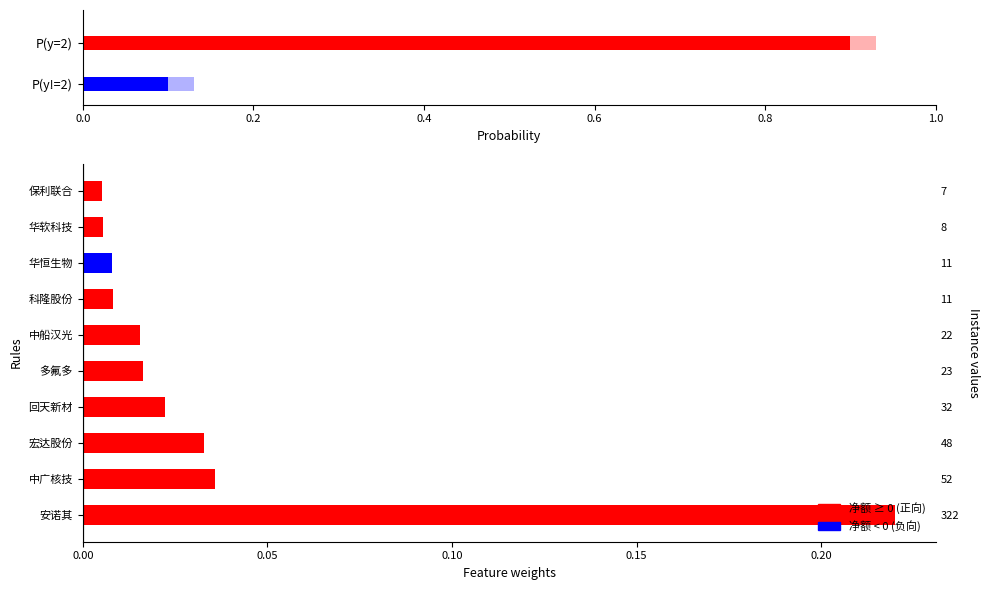

The value at 宏达股份 is 0.1. True or false?

False